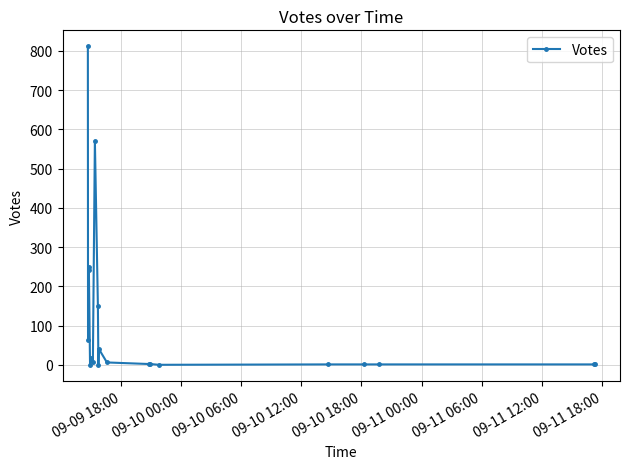

What is the maximum value shown in the chart?

812